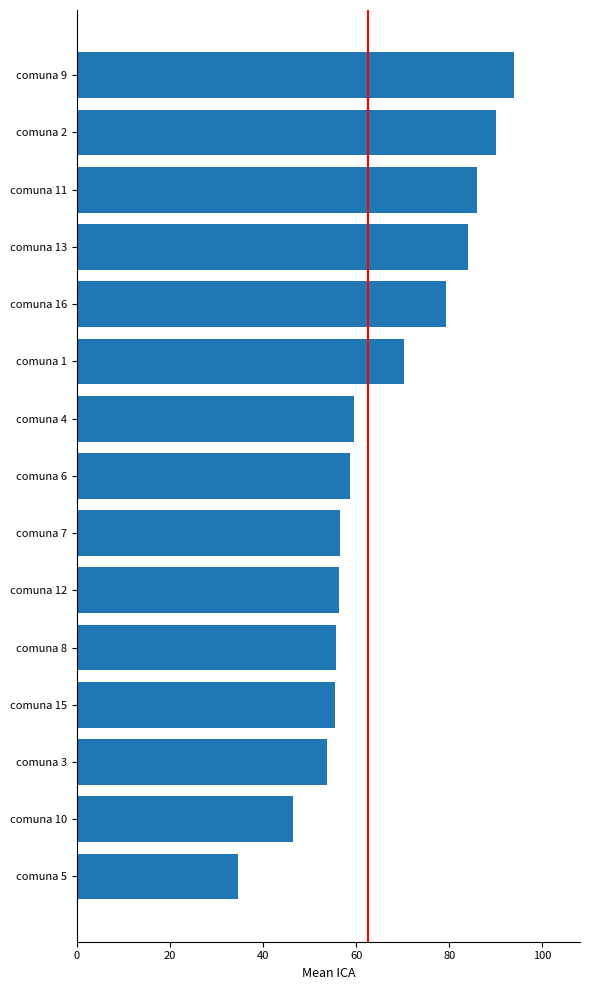

What is the minimum value shown in the chart?

34.7